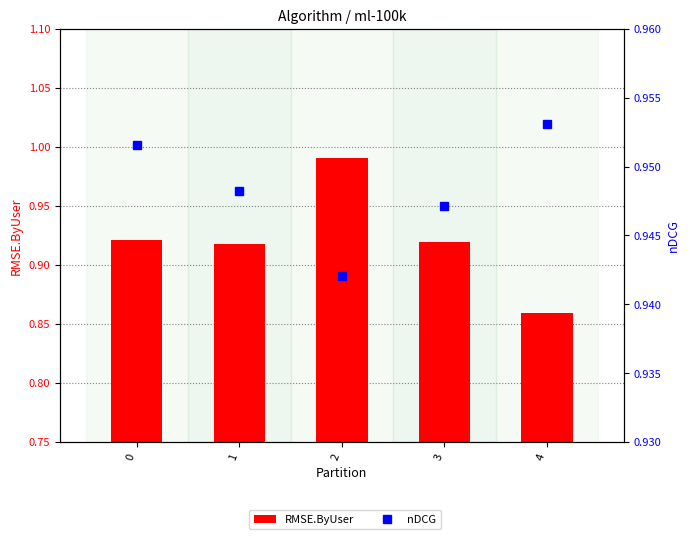

Are the bars grouped side by side (vs. stacked)?

Yes